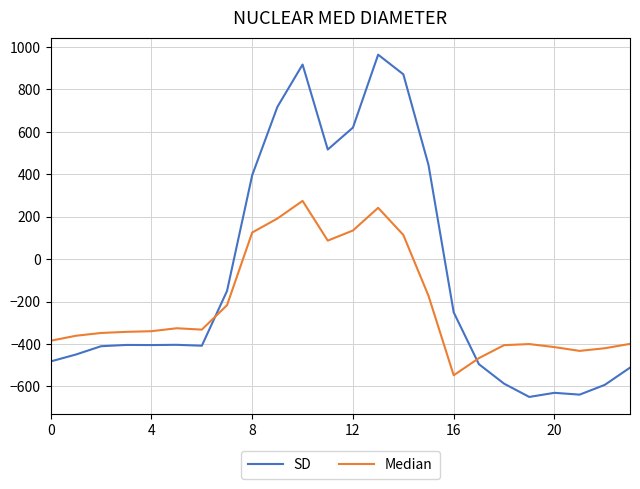

How many lines are shown in the chart?

2